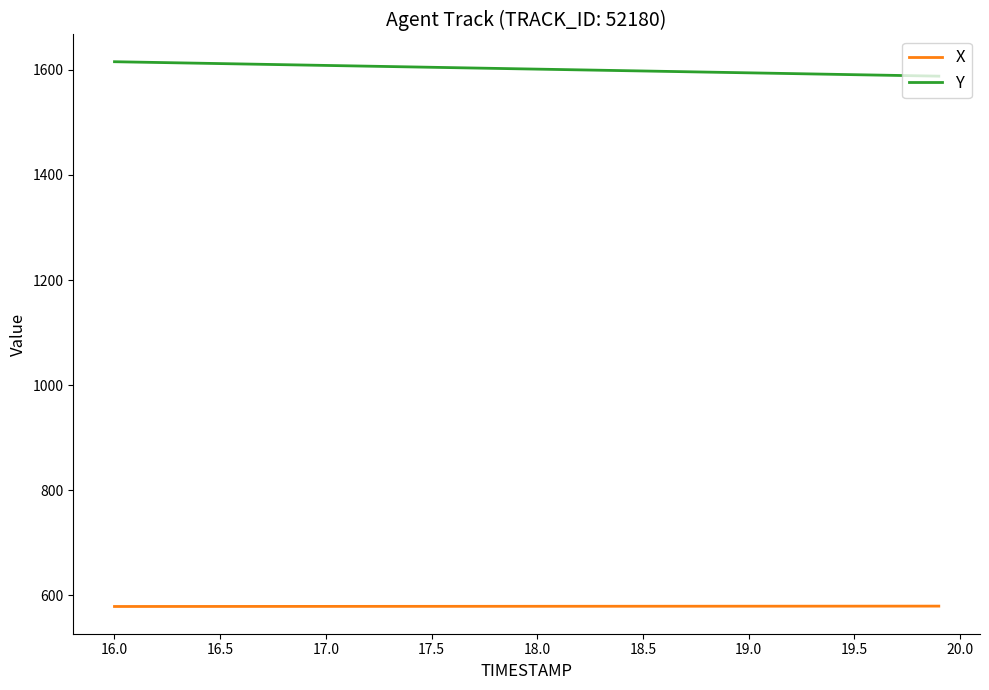

List the series in order of their peak value, highest first.

Y, X